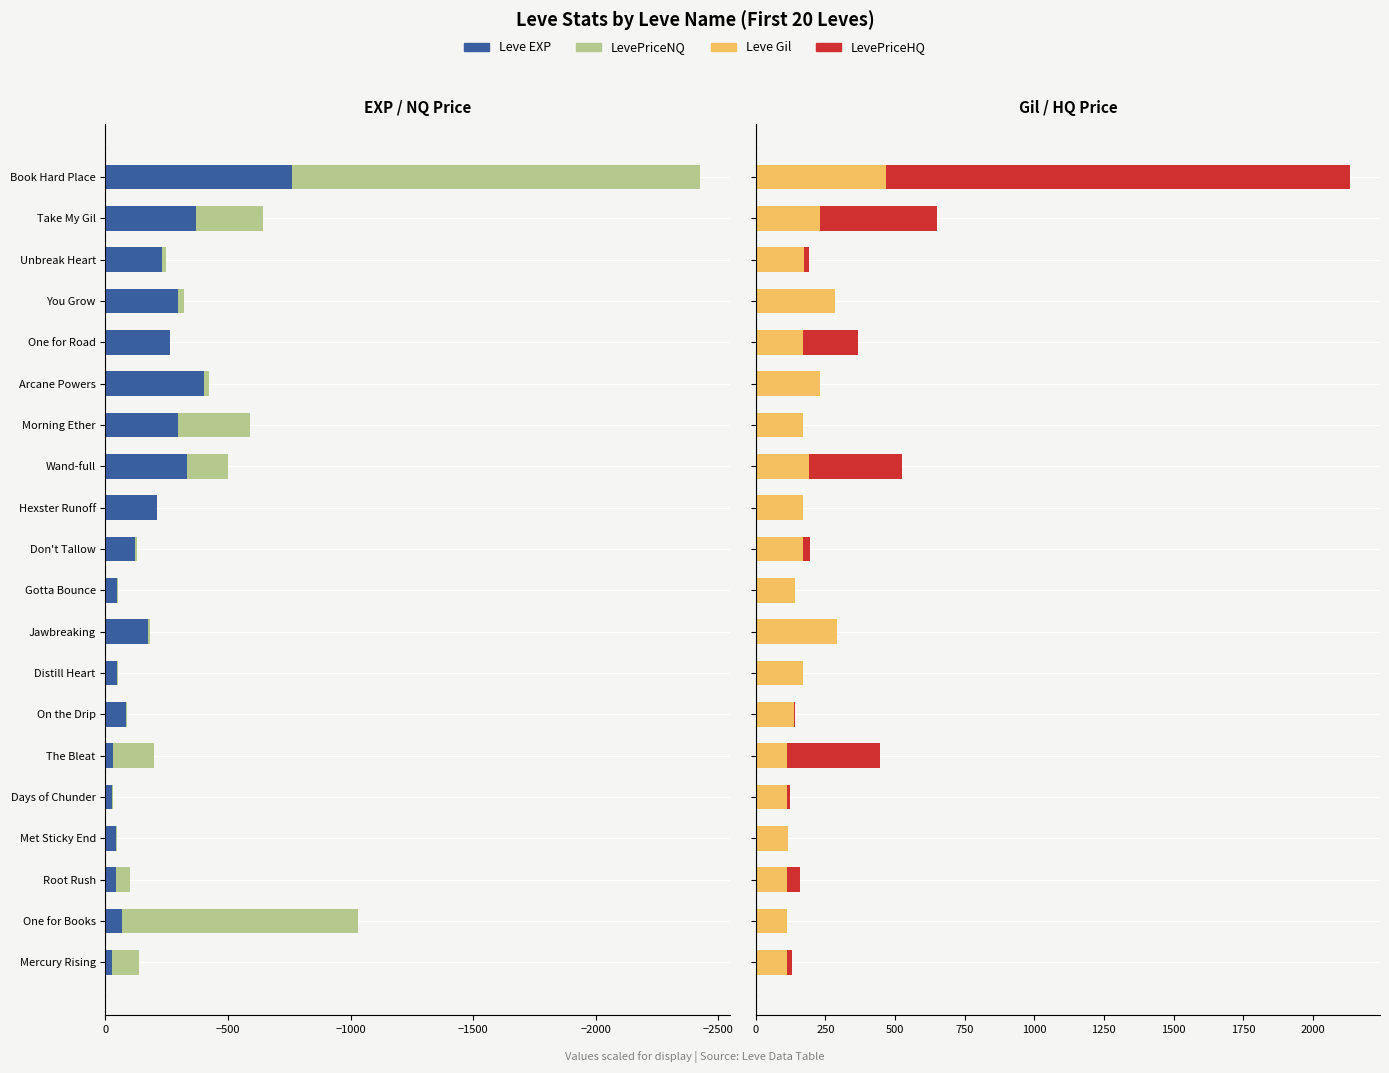

Which series has the widest spread of values?

LevePriceNQ